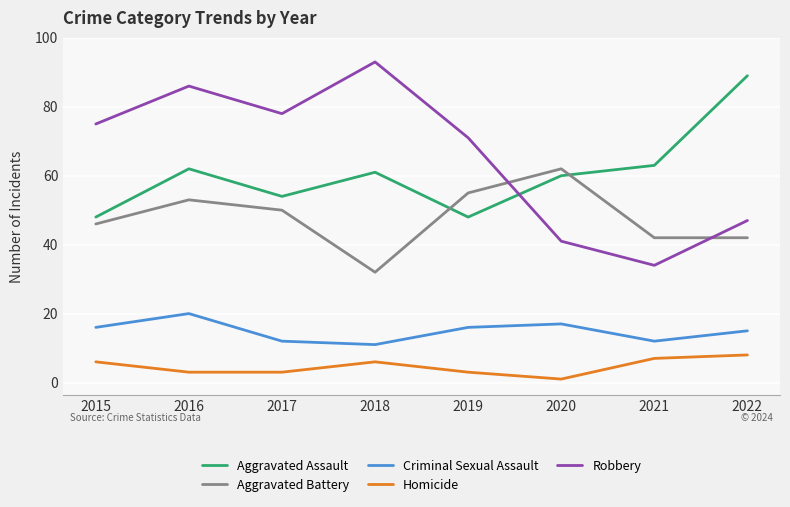

What is the difference between the maximum and minimum values in the Robbery series?

59